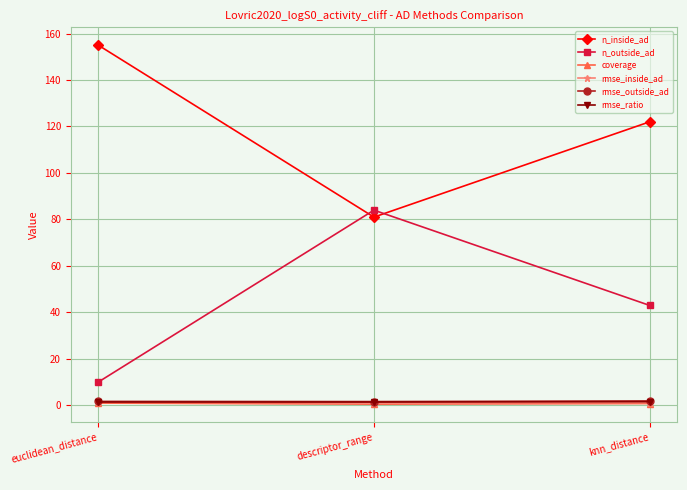

Which category has the highest value in the n_outside_ad series?

descriptor_range